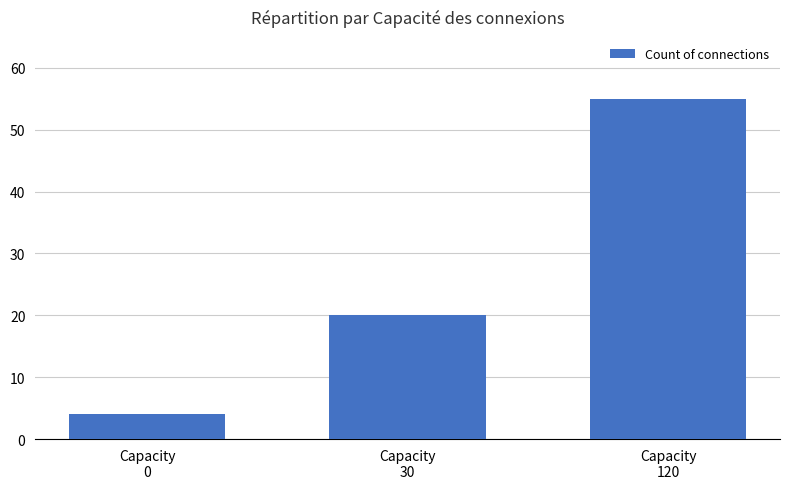

Rank the categories by value from lowest to highest.

Capacity
0, Capacity
30, Capacity
120